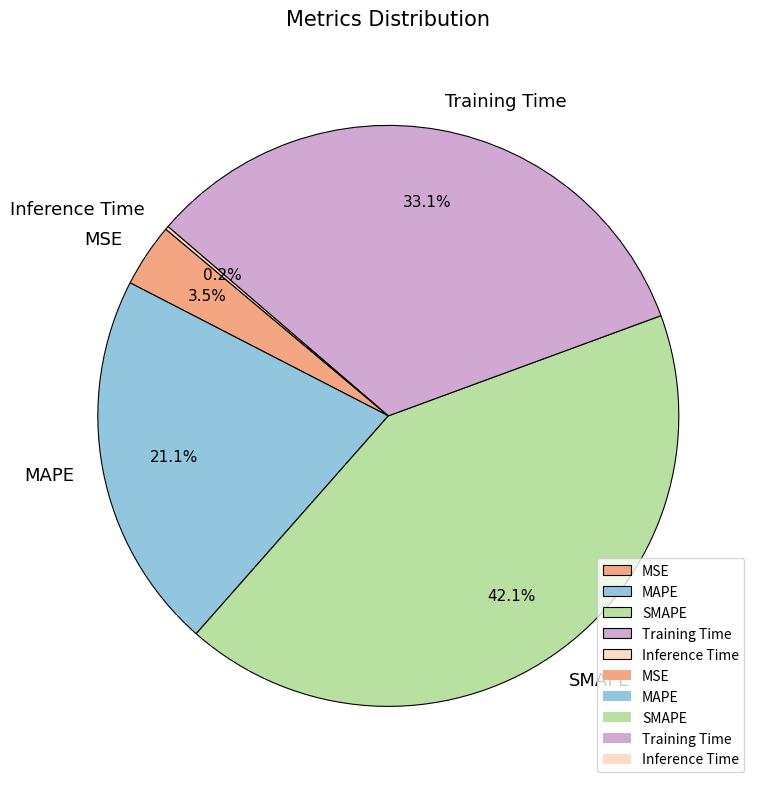

To the nearest percent, what percentage of the pie is SMAPE?

42%